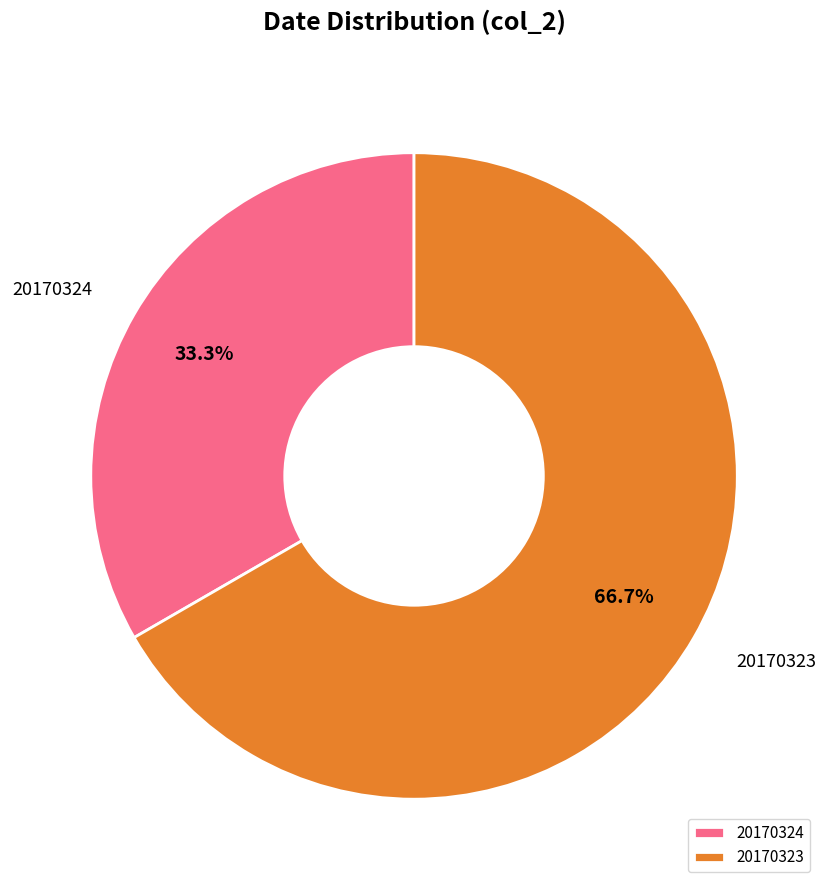

To the nearest percent, what percentage of the pie is 20170323?

67%